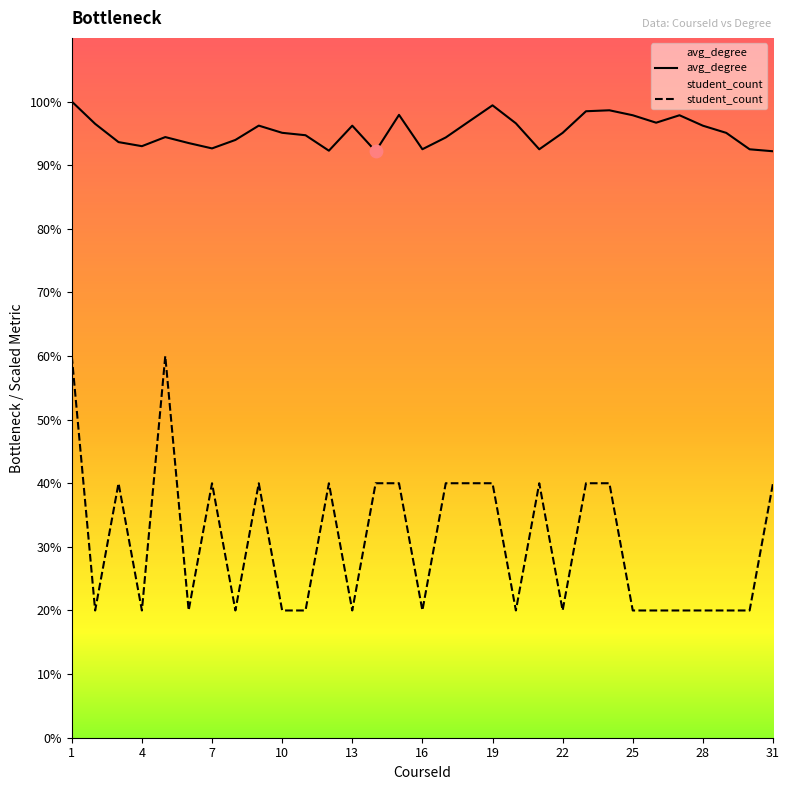

Which series has the largest total across all categories?

avg_degree